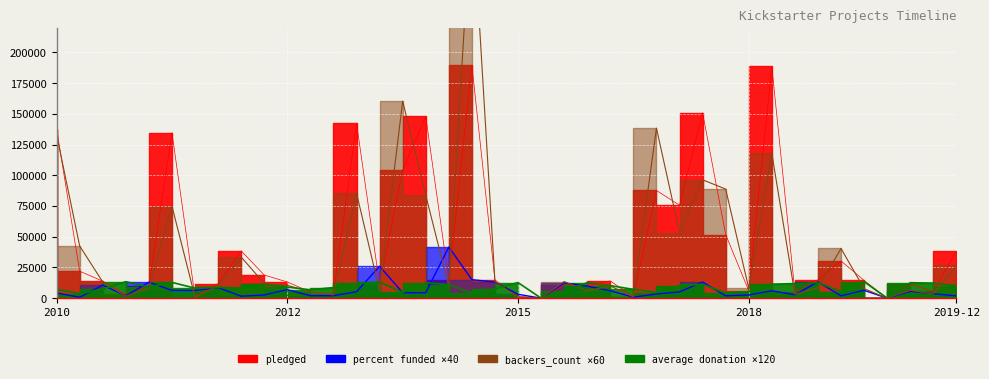

What are all the series names shown in the legend?

pledged, percent funded, average donation, backers_count